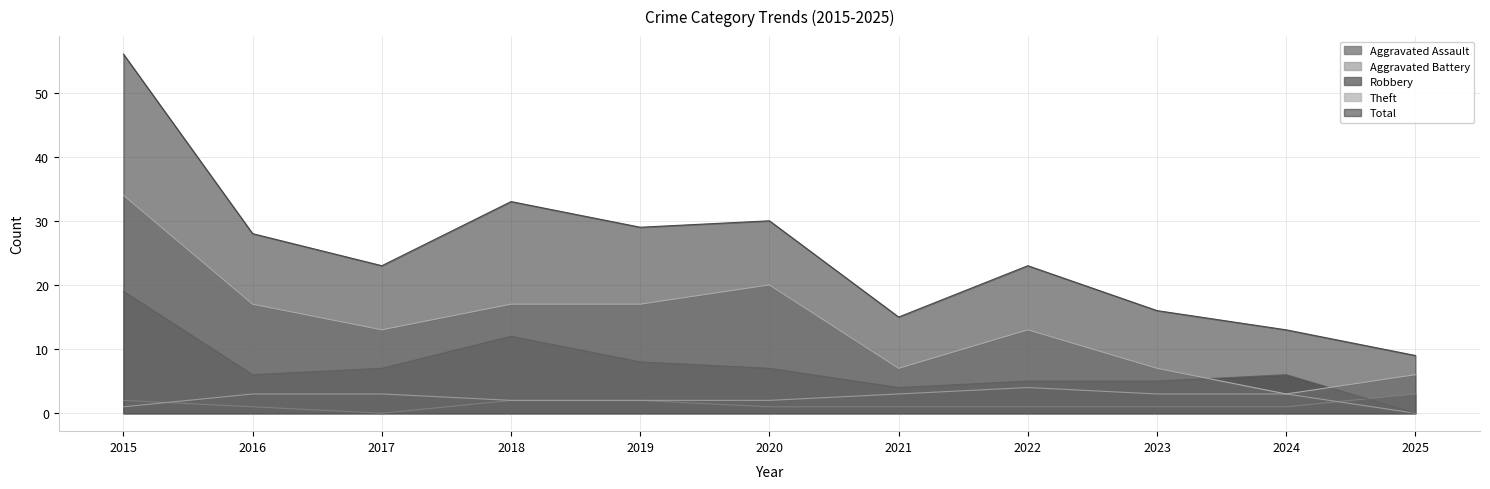

At which label is Total closest to 32?

2018